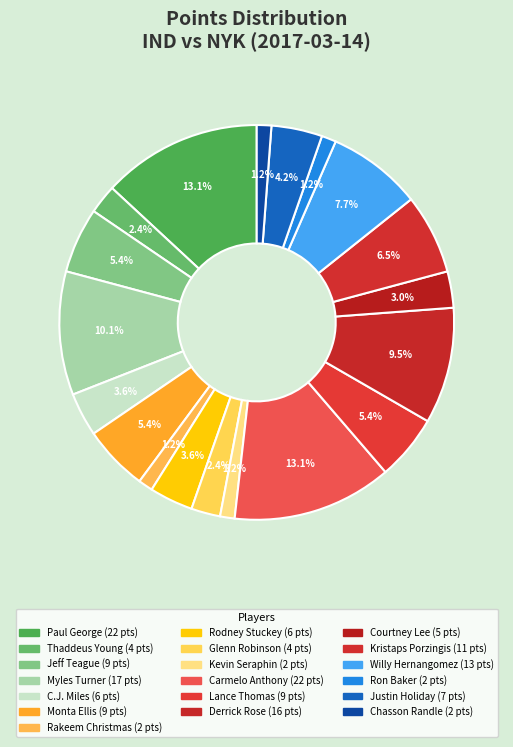

Does Kristaps Porzingis represent more than half of the total?

No